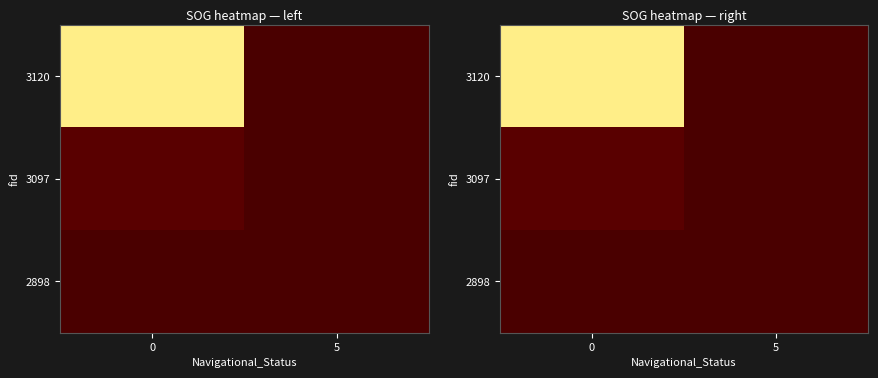

What is the sum of the row_0 values at 0 and 5?

14.0